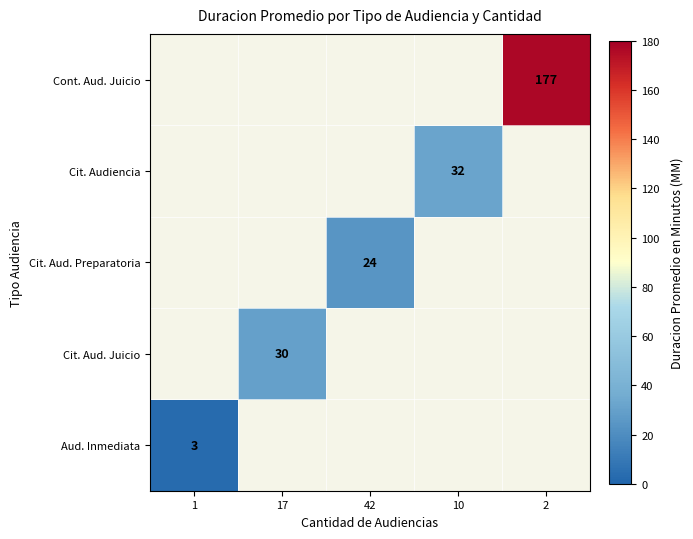

The value of Aud. Inmediata at 1 is 1. True or false?

False